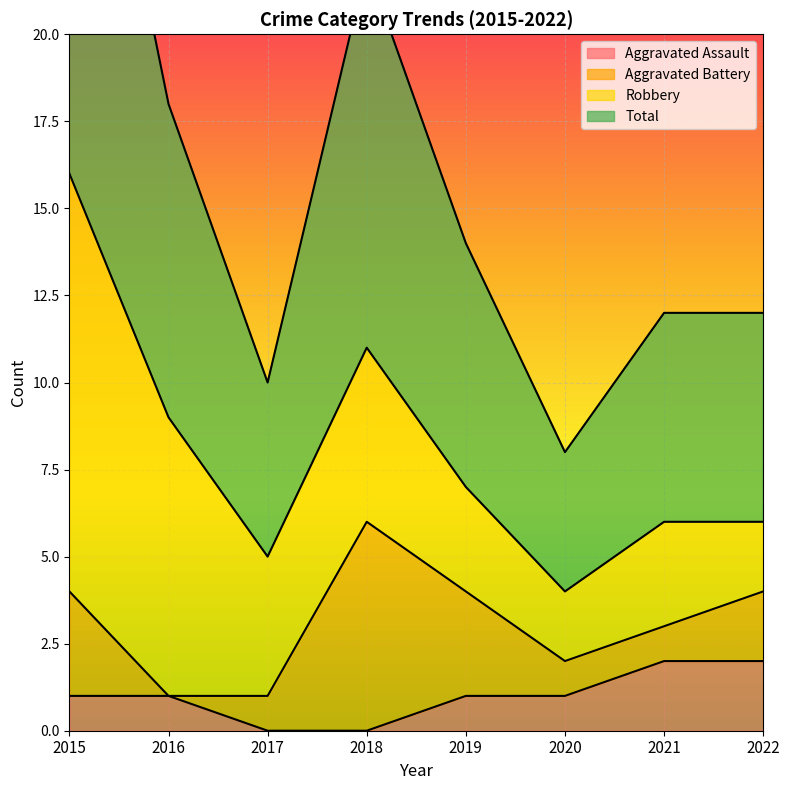

Is it true that Aggravated Assault equals 1 at 2018?

False